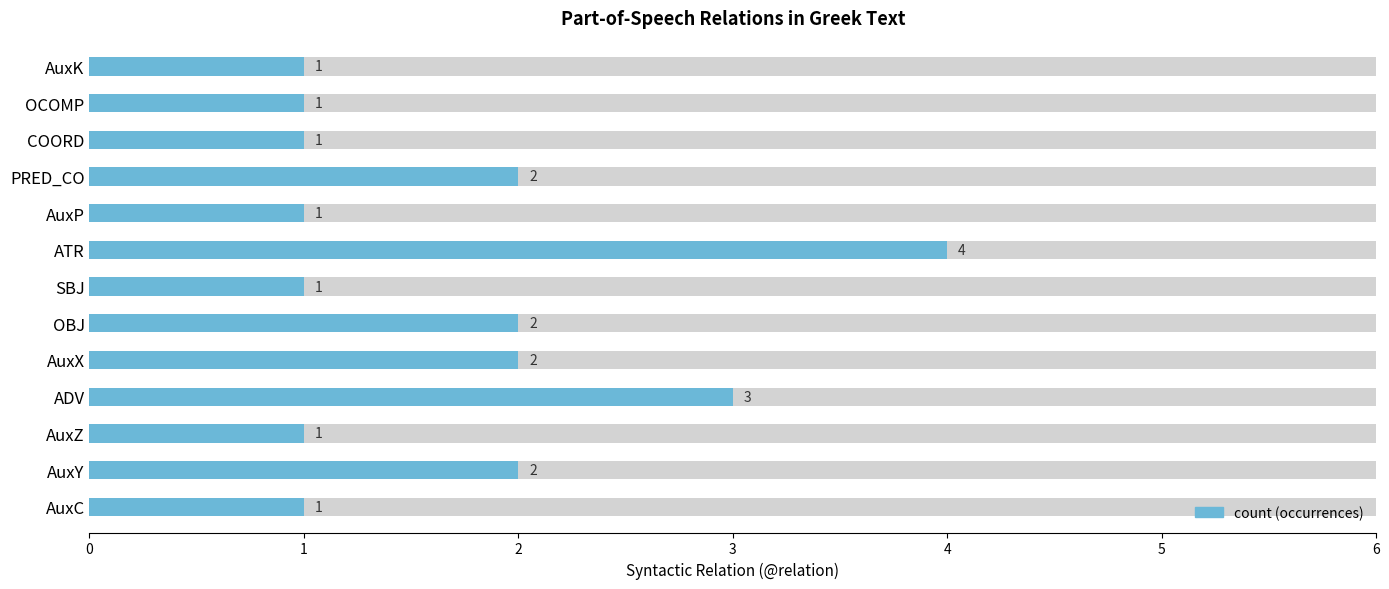

What is the difference between the values at COORD and ADV?

2